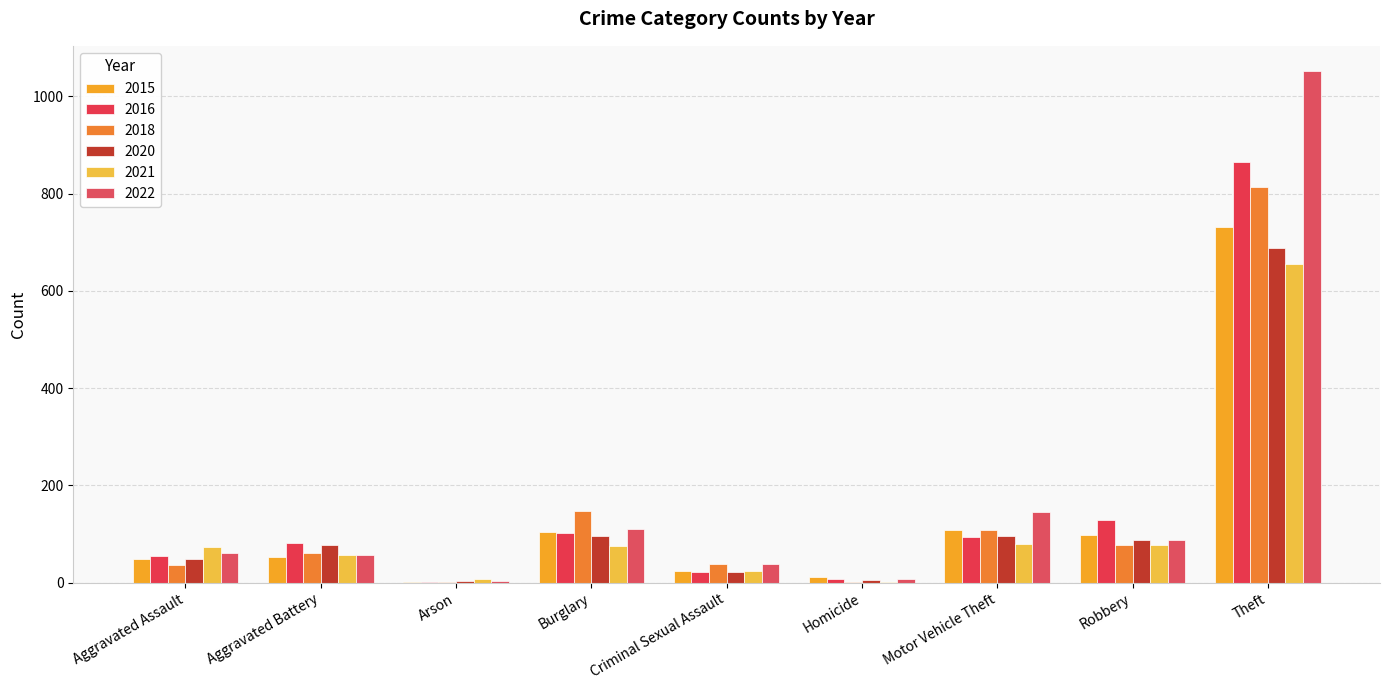

What is the difference between the 2016 values at Homicide and Aggravated Battery?

75